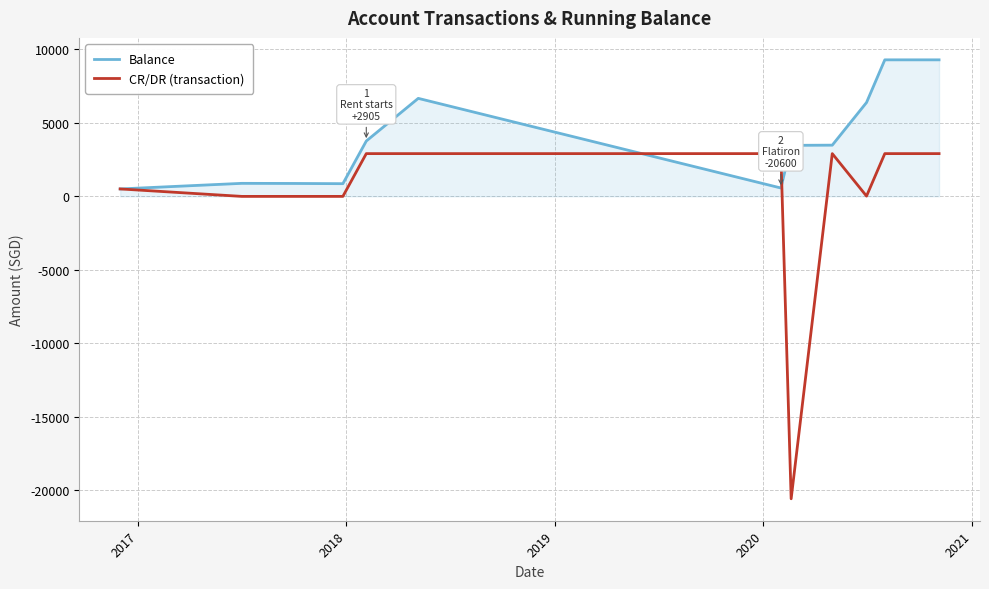

What is the greatest value displayed?

9291.5